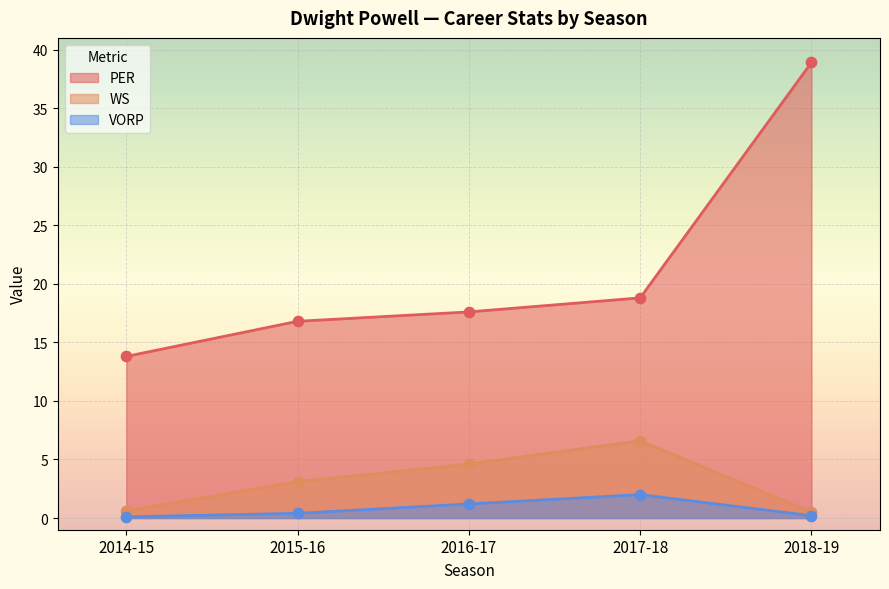

Which series has the largest Y range (max minus min)?

PER